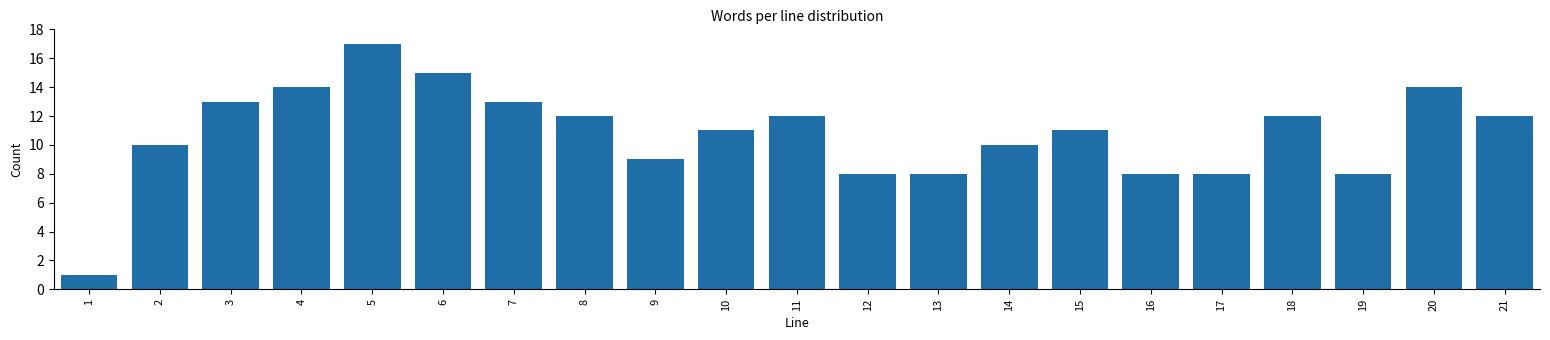

Reading left to right, list all the values displayed in this chart.

1=1	2=10	3=13	4=14	5=17	6=15	7=13	8=12	9=9	10=11	11=12	12=8	13=8	14=10	15=11	16=8	17=8	18=12	19=8	20=14	21=12